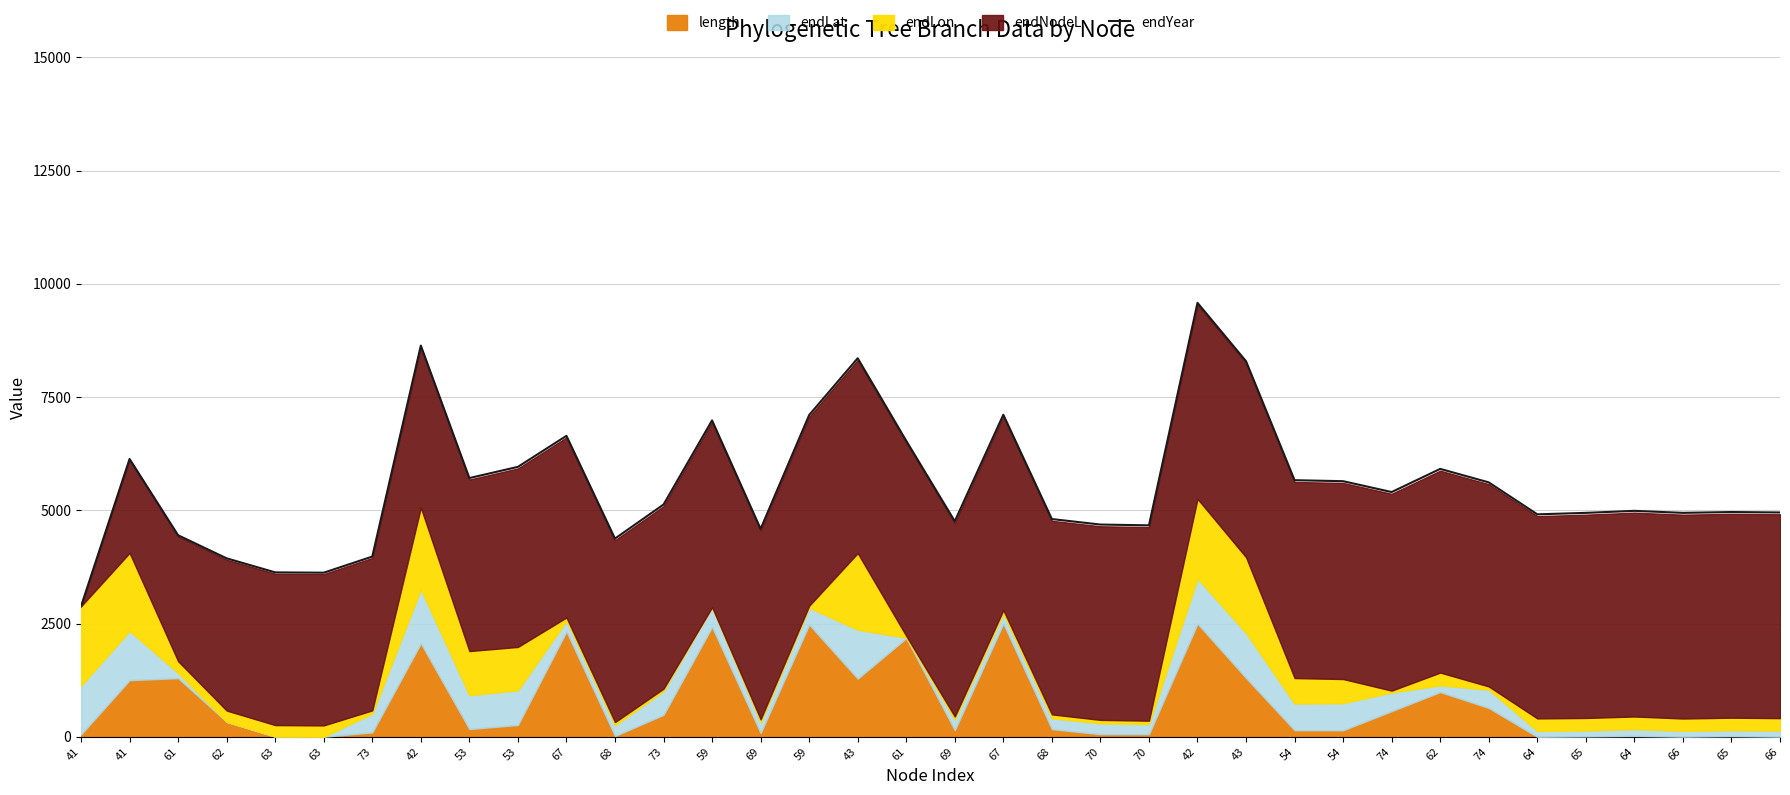

What is the change in value from 61 to 62?

+1465.2